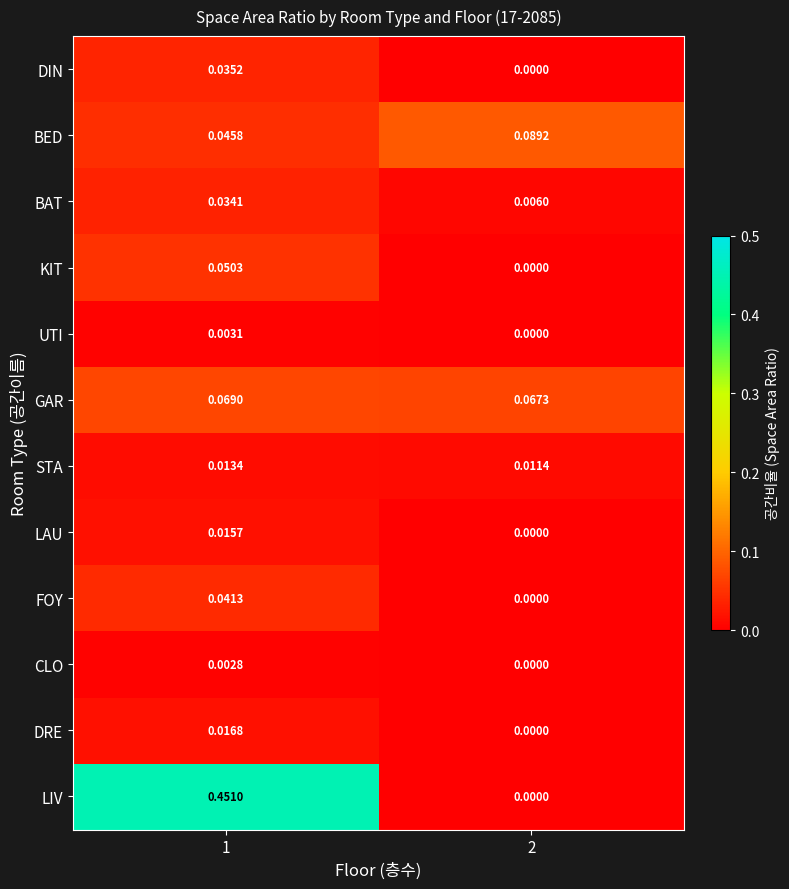

List the series in order of their peak value, lowest first.

CLO, UTI, STA, LAU, DRE, BAT, DIN, FOY, KIT, GAR, BED, LIV